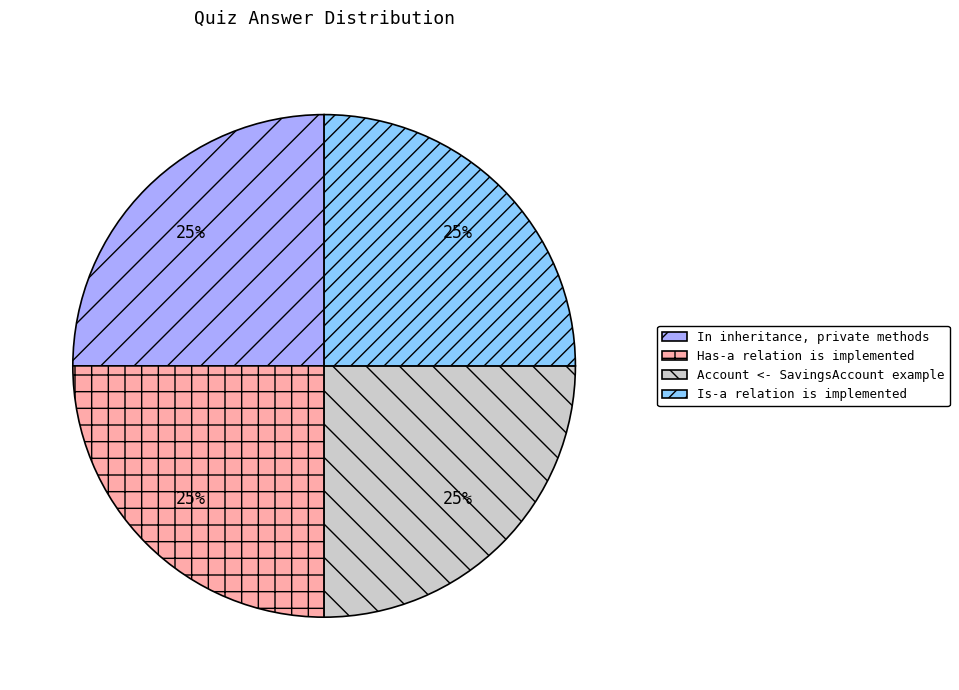

Does In inheritance, private methods account for over 50% of the chart?

No